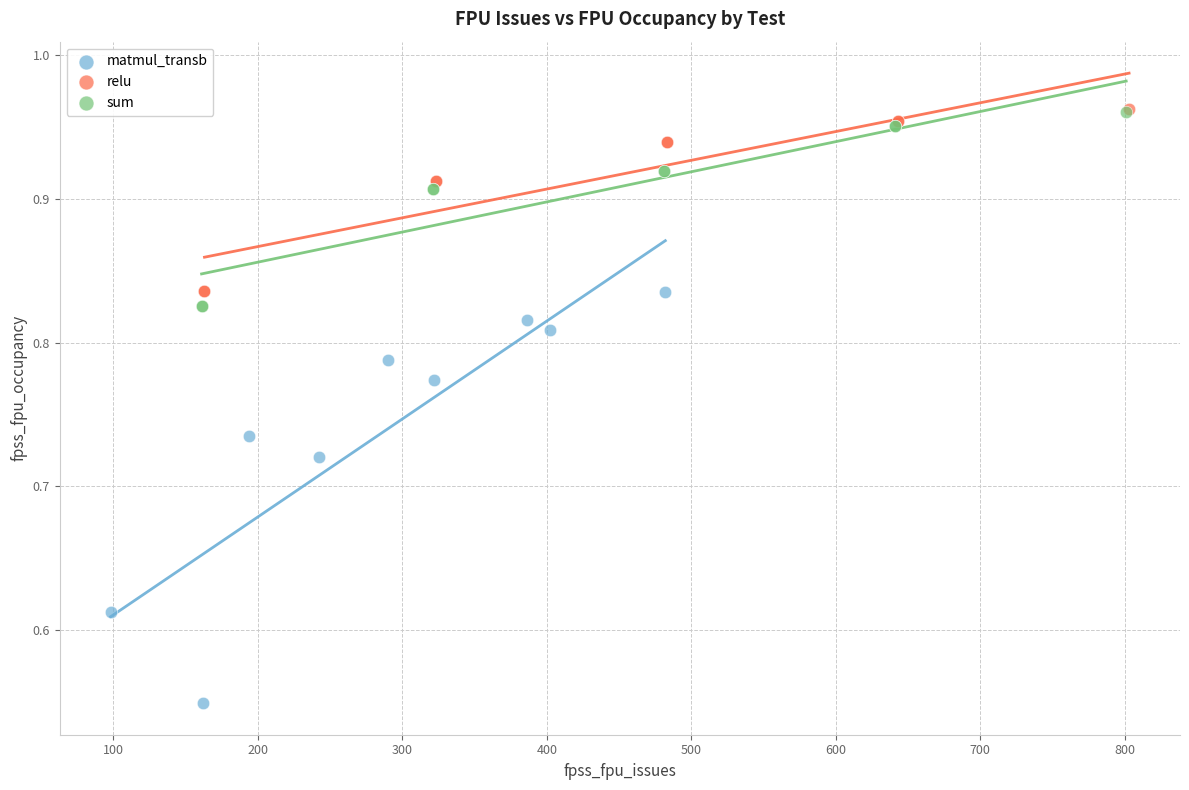

Which series has the largest Y range (max minus min)?

matmul_transb